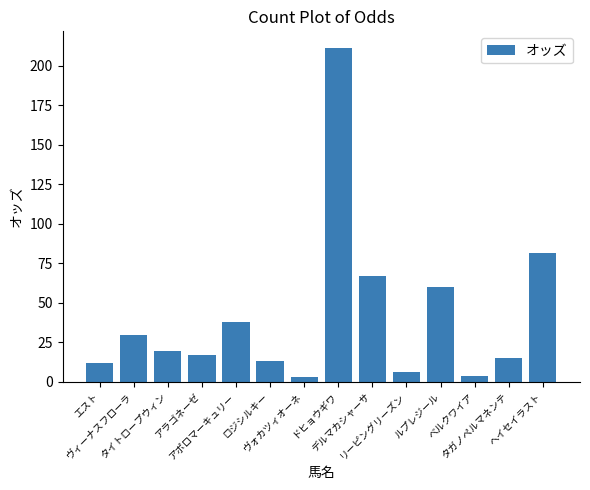

What is the maximum value shown in the chart?

211.1